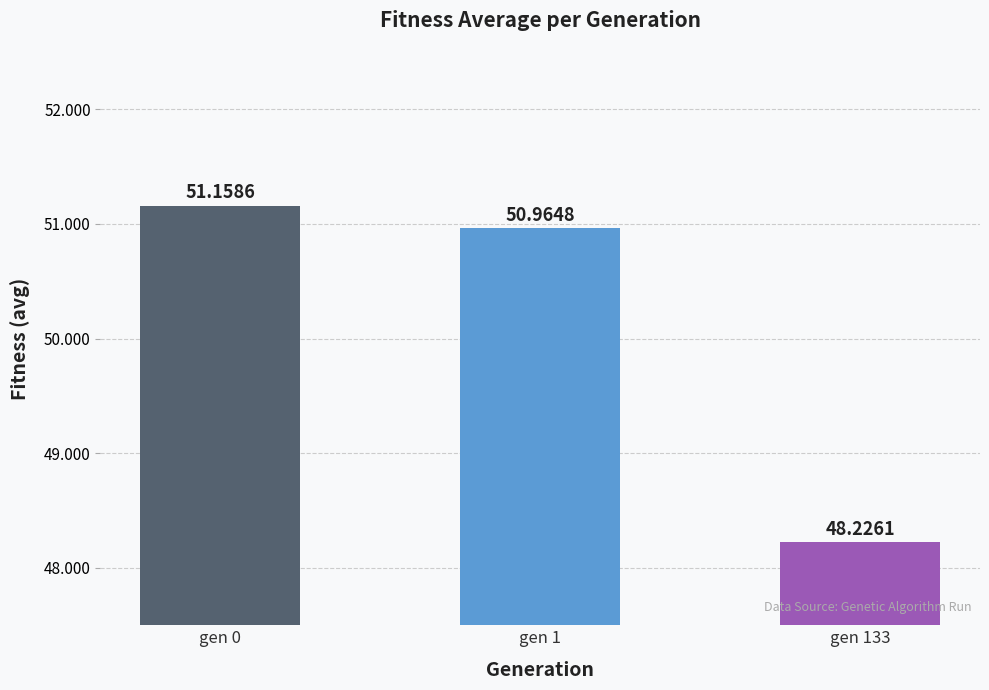

Approximately how many times larger is the value at gen 1 compared to gen 0?

1.0